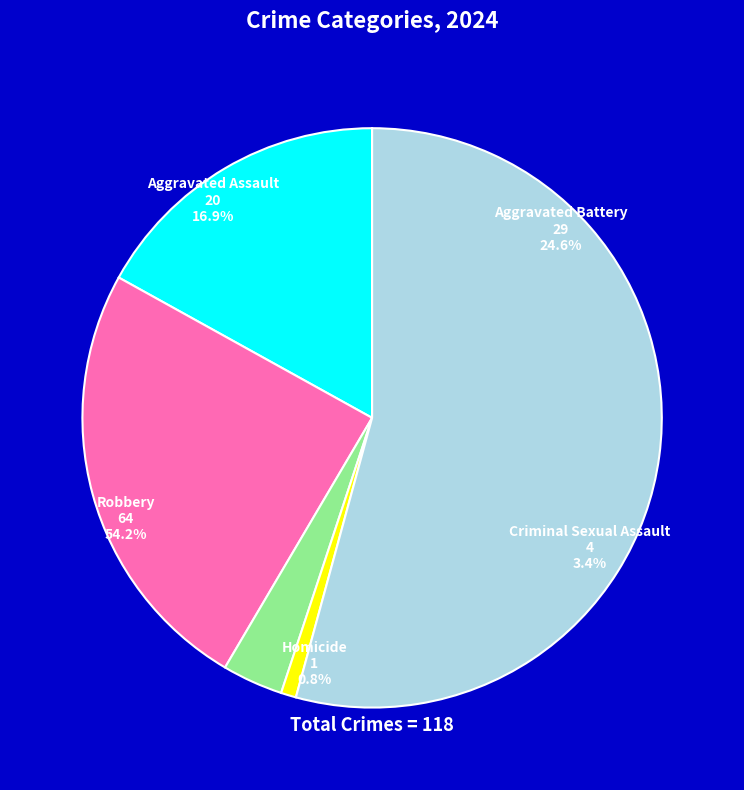

Which slice is the smallest?

Homicide